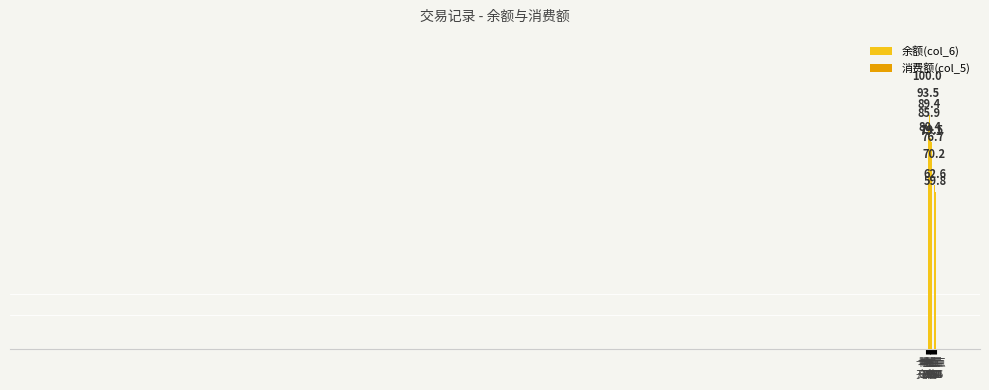

What is the value of the 5th bar from the left?

89.4